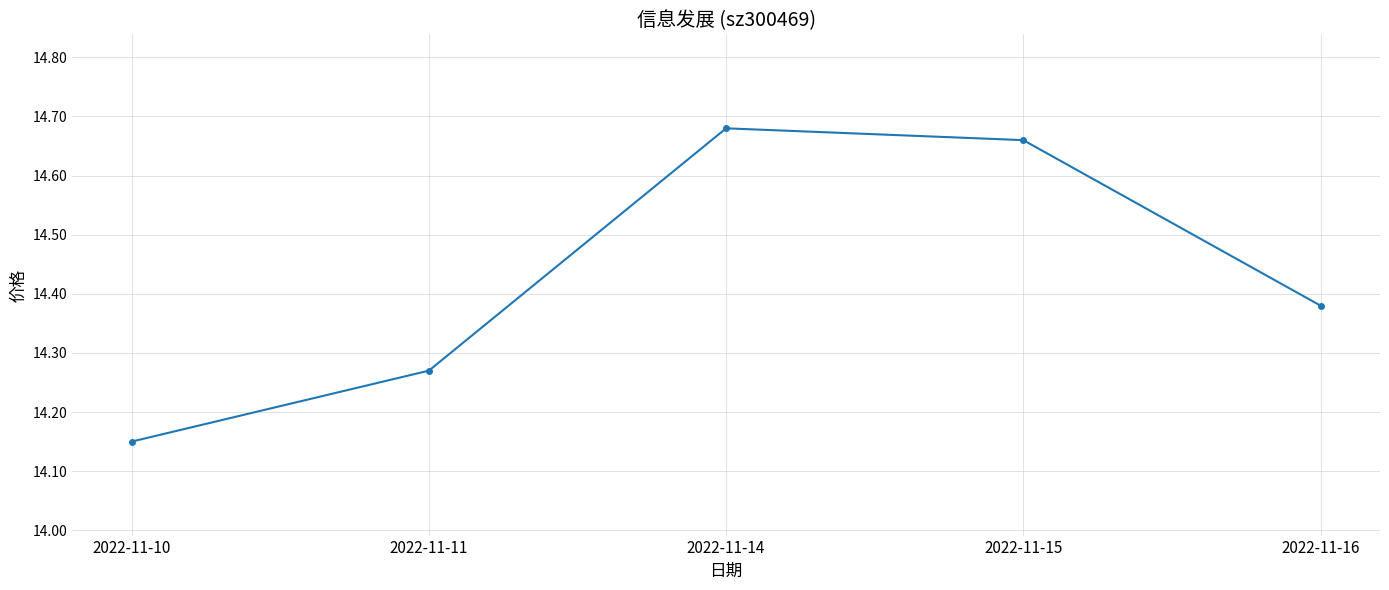

At which category does the chart reach its peak across all series?

2022-11-14